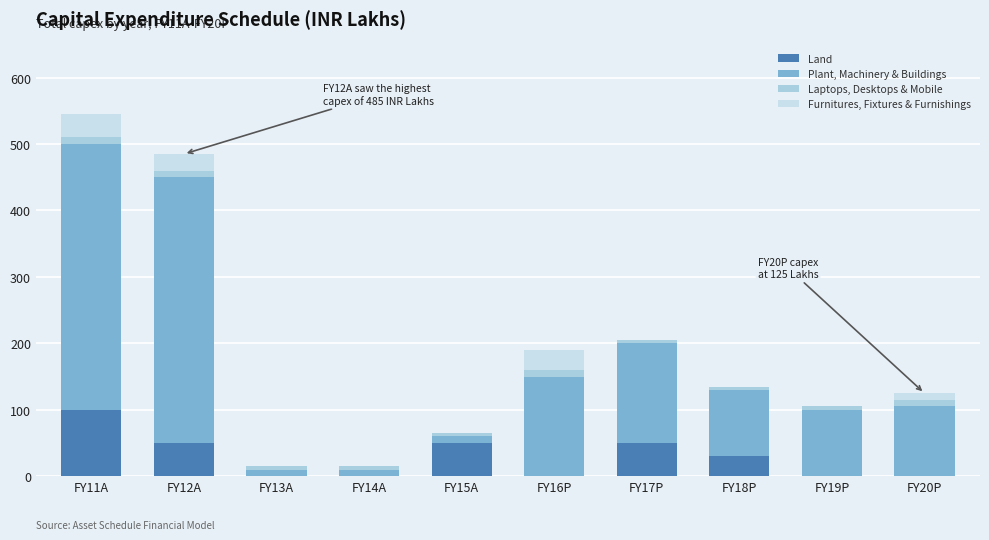

What is the label of the 10th bar from the right?

FY11A